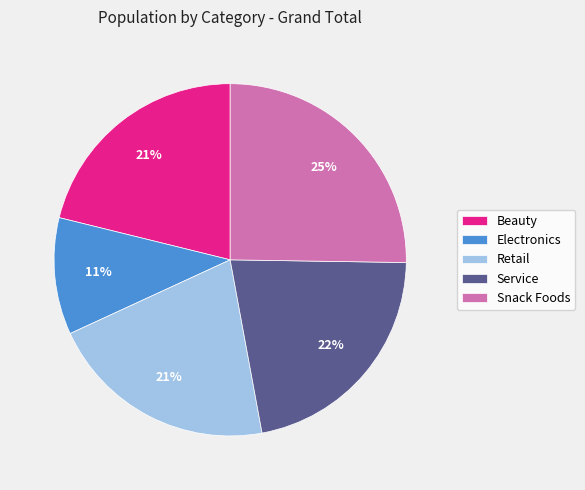

Do Beauty and Snack Foods together represent more than half of the pie?

No